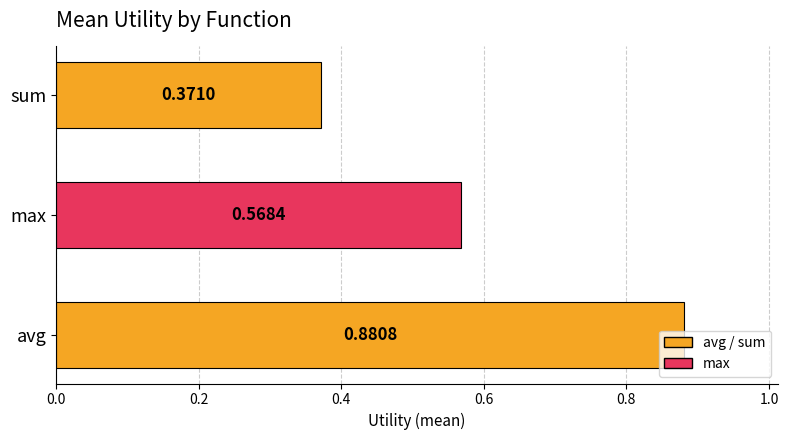

Which has a higher value, avg or max?

avg